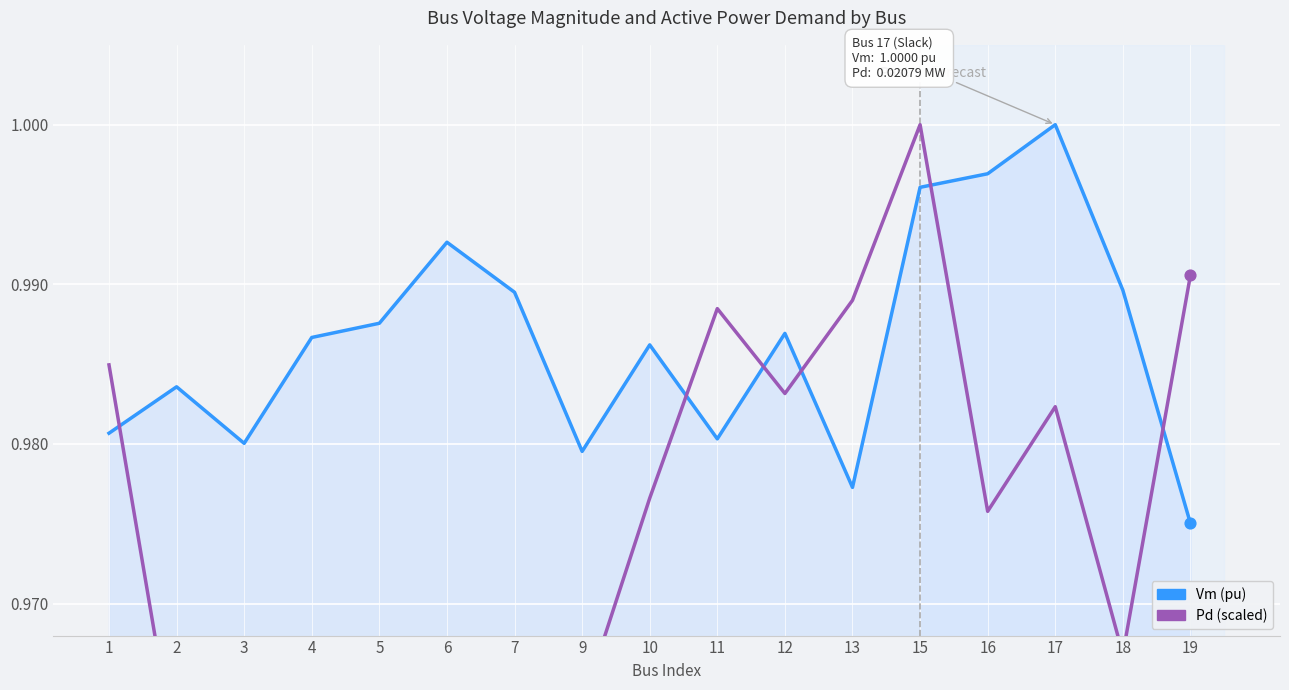

At which category is the sum across all series the highest?

15